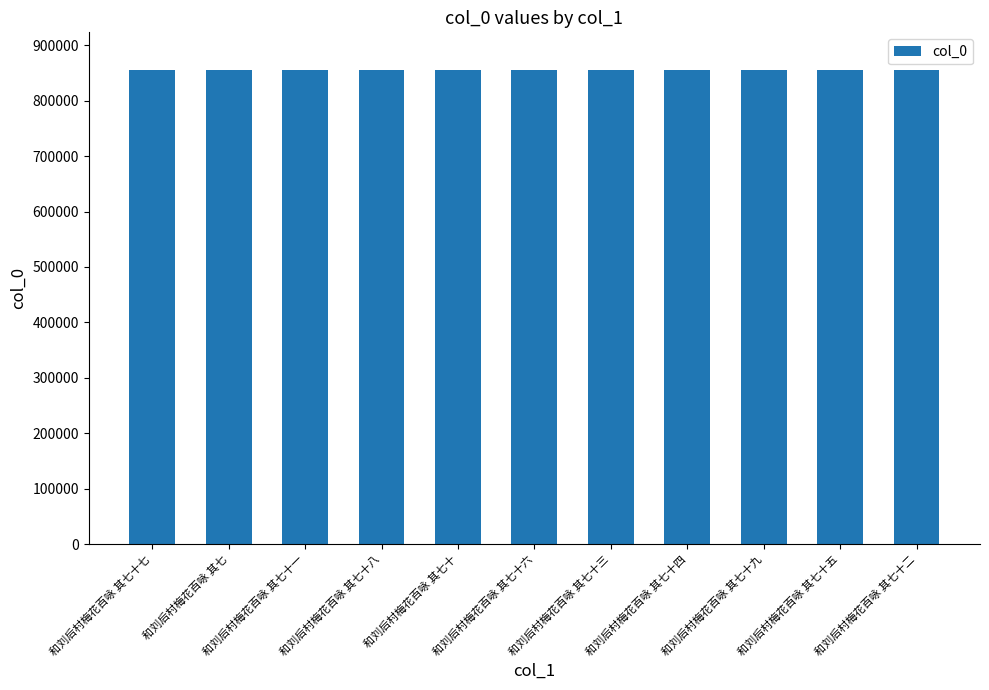

Is it true that the value at 和刘后村梅花百咏 其七十 is 417688?

False